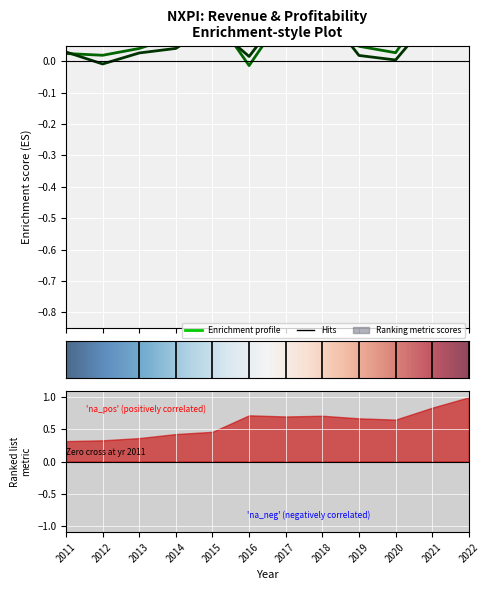

What is the lowest value of the Total Revenue series?

0.3